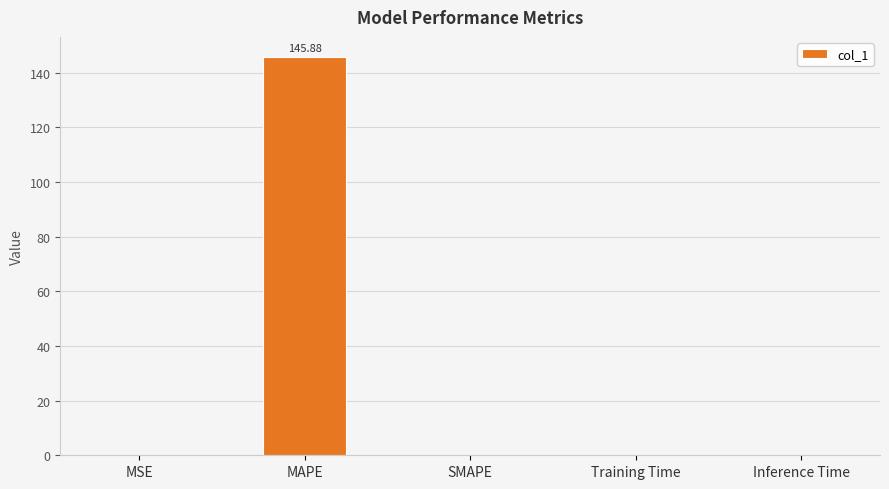

Which category has the highest value across all series?

MAPE